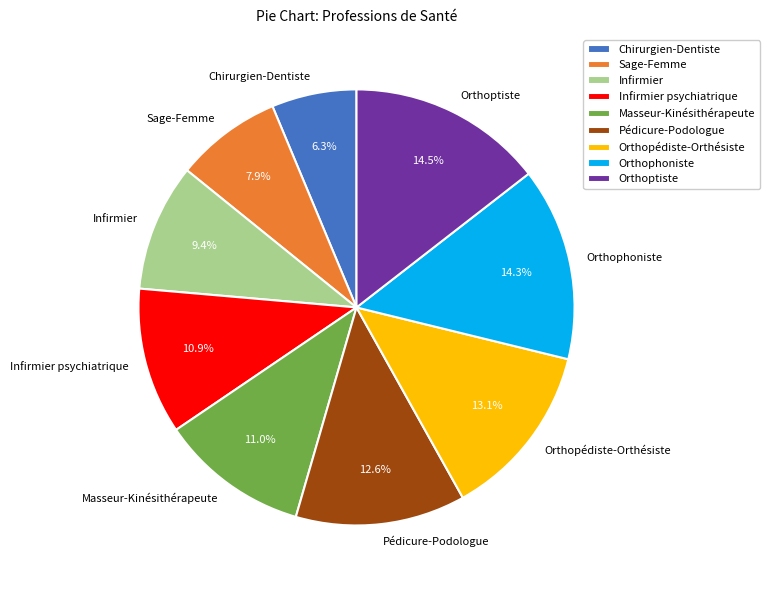

Is Pédicure-Podologue the majority of the pie?

No